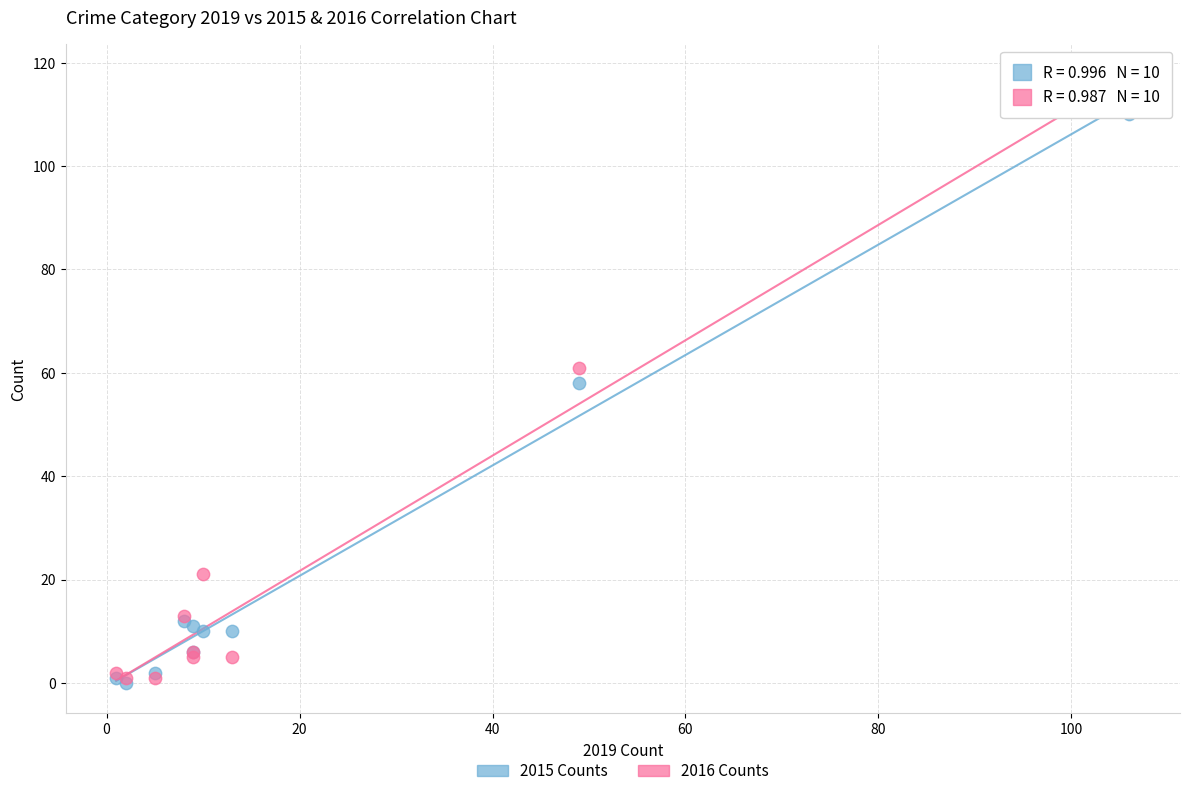

Which series has the largest Y range (max minus min)?

2016 Counts